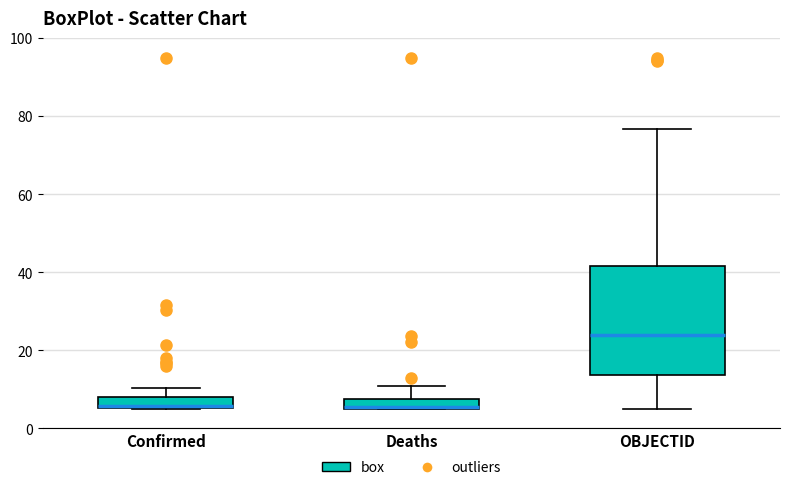

Where does the upper whisker of the box for Deaths end on the y-axis? The values are not printed on the chart, so give them approximately, as read against the axis.

10